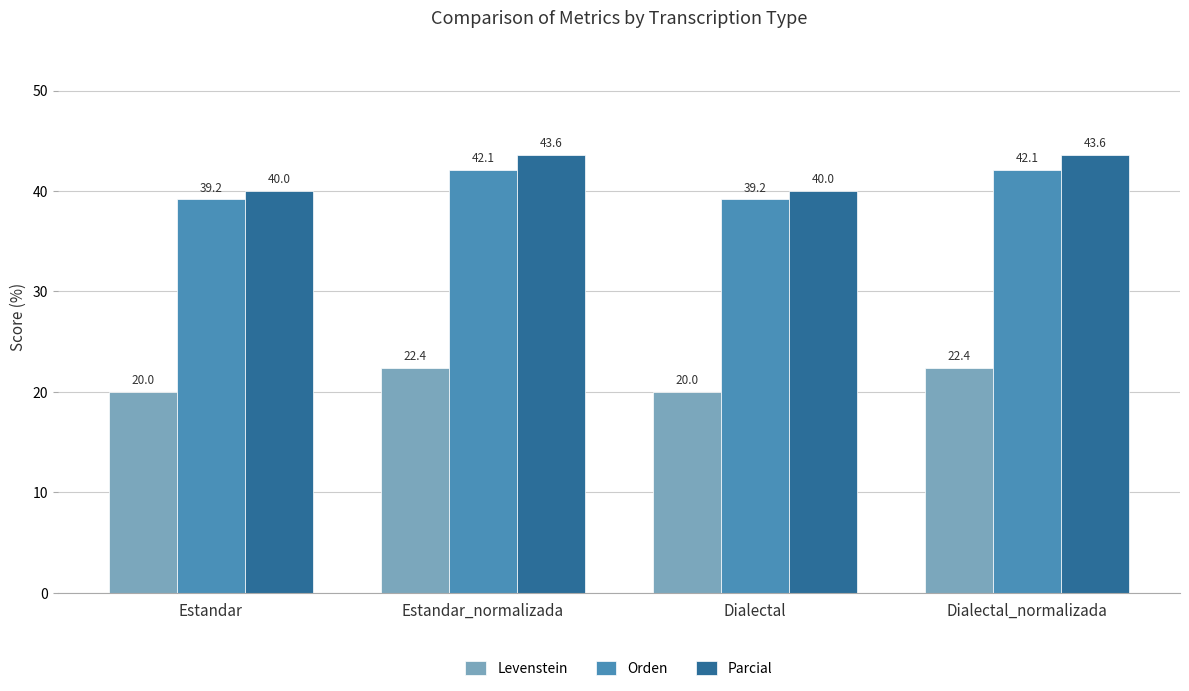

Is it true that Levenstein equals 20.0 at Estandar?

True